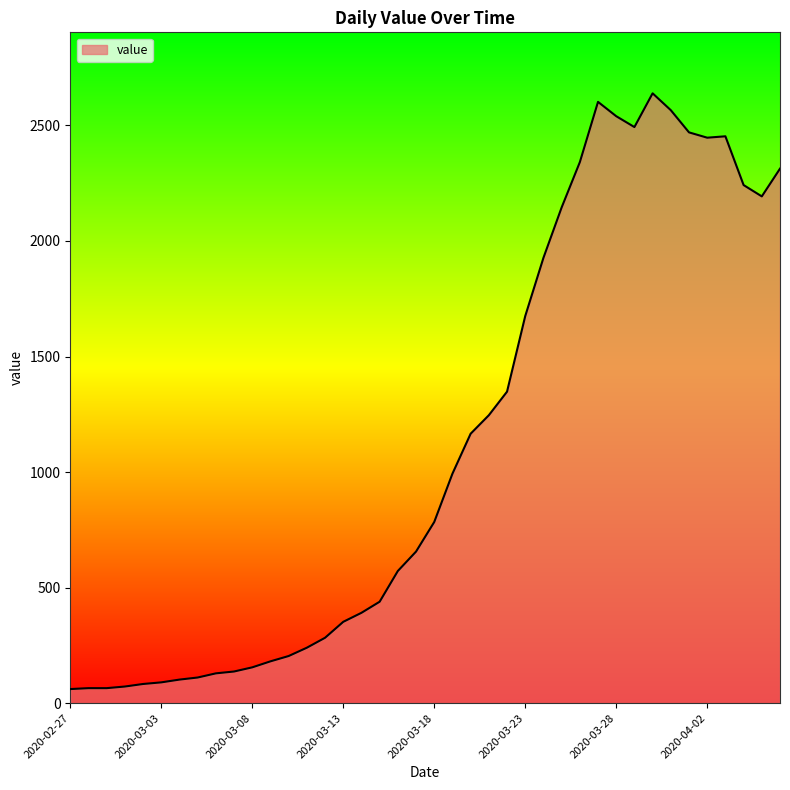

What is the difference between the maximum and minimum values?

2578